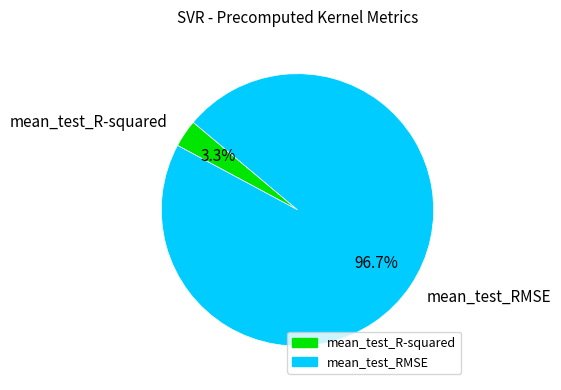

Which slice is the largest?

mean_test_RMSE